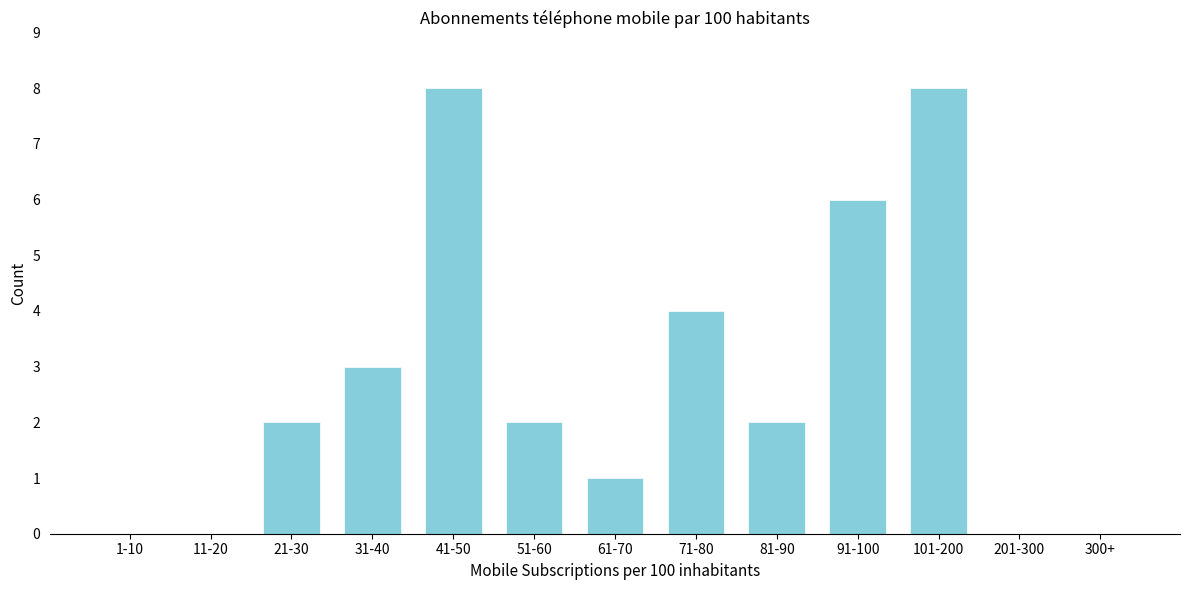

Reading left to right, list all the values displayed in this chart.

1-10=0	11-20=0	21-30=2	31-40=3	41-50=8	51-60=2	61-70=1	71-80=4	81-90=2	91-100=6	101-200=8	201-300=0	300+=0